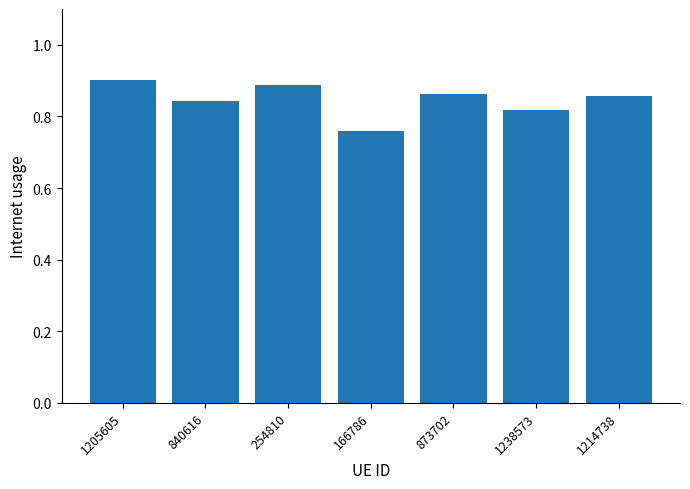

Does the chart contain stacked bars?

No